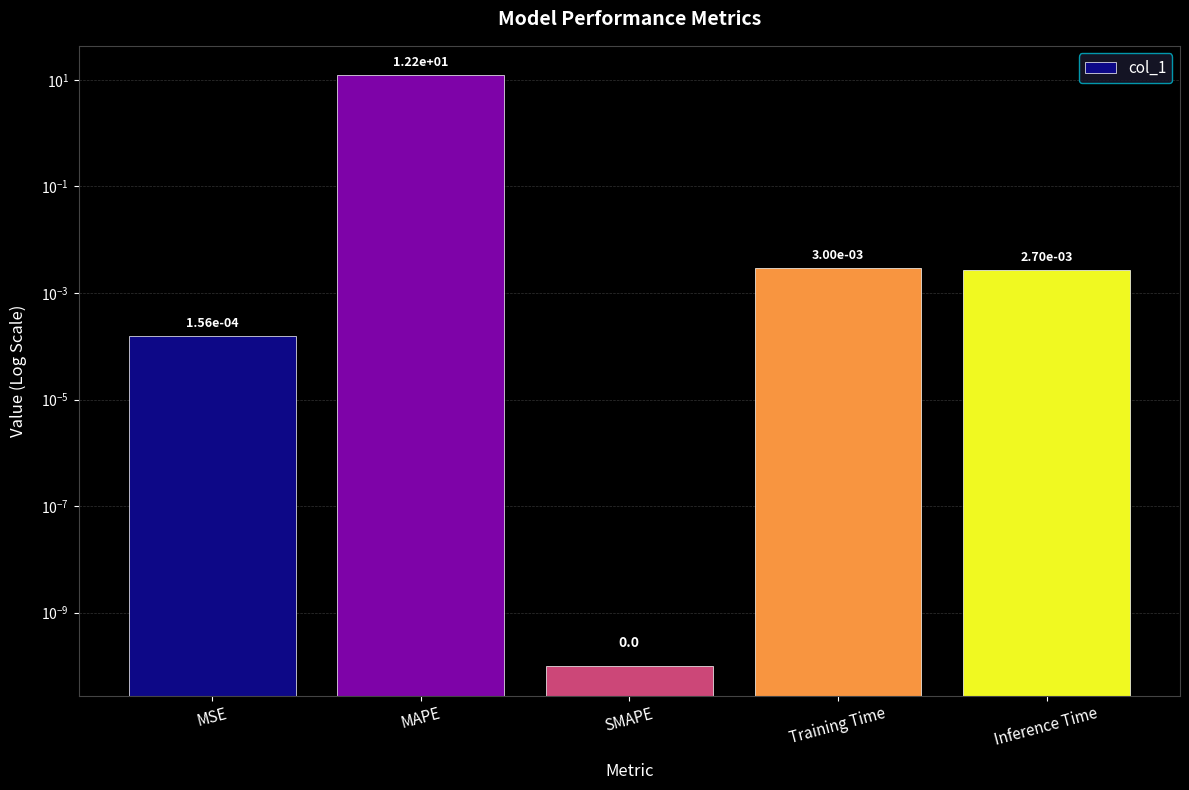

Is it true that the value at SMAPE is 0.0?

True